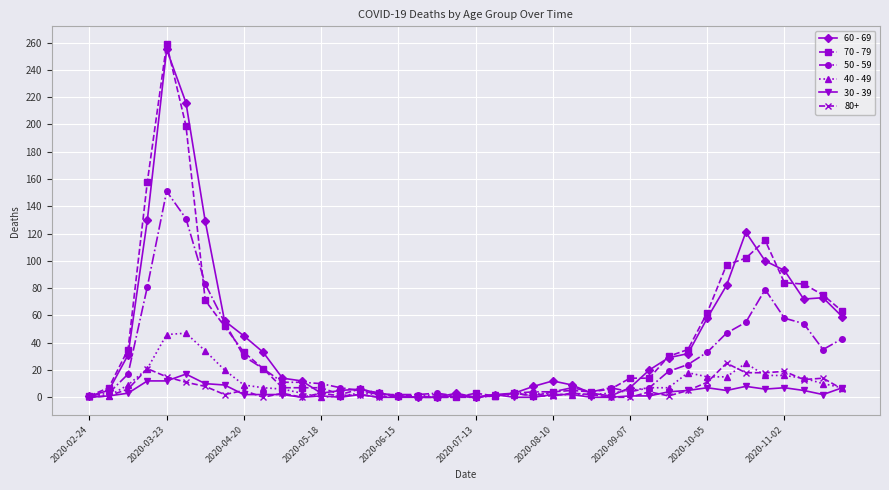

True or false: 30 - 39 has more than 0 interior local peaks.

True